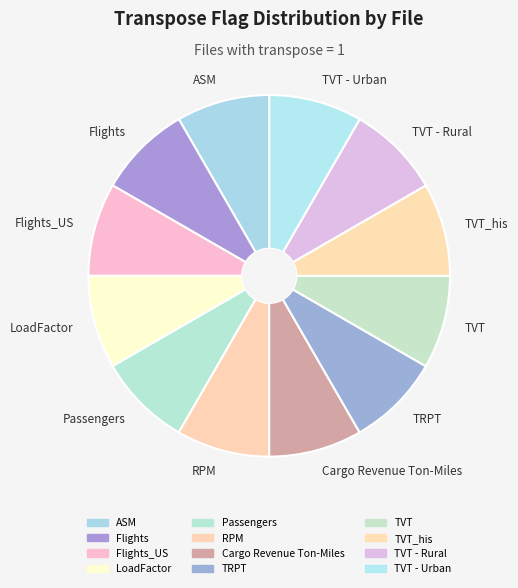

How many segments does this pie chart have?

12